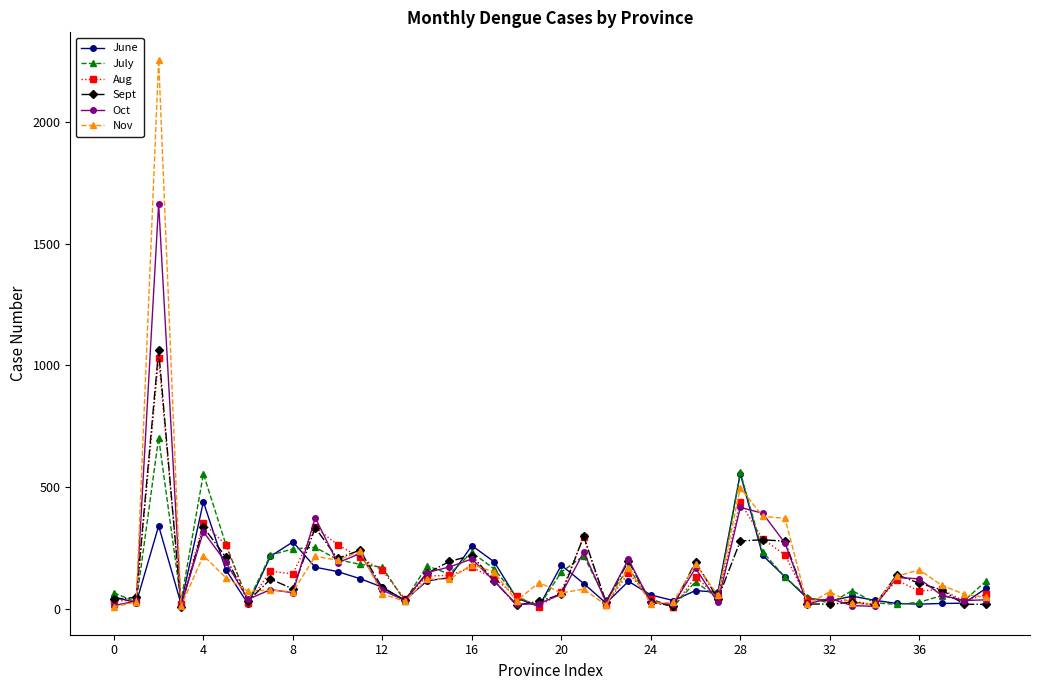

List the series in order of their peak value, lowest first.

June, July, Aug, Sept, Oct, Nov